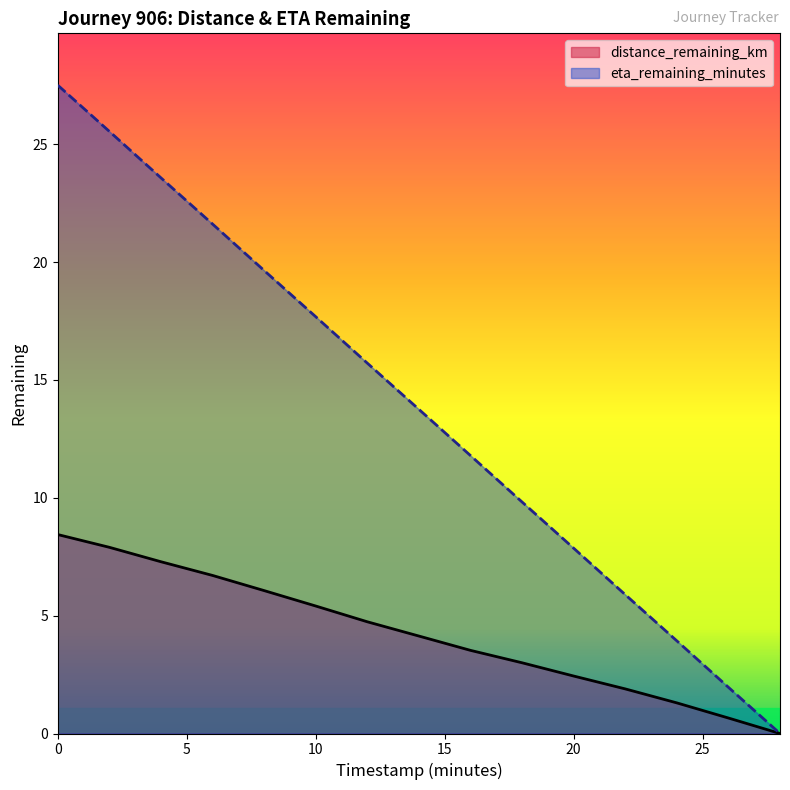

Is it true that eta_remaining_minutes equals 5.1 at 14.0?

False